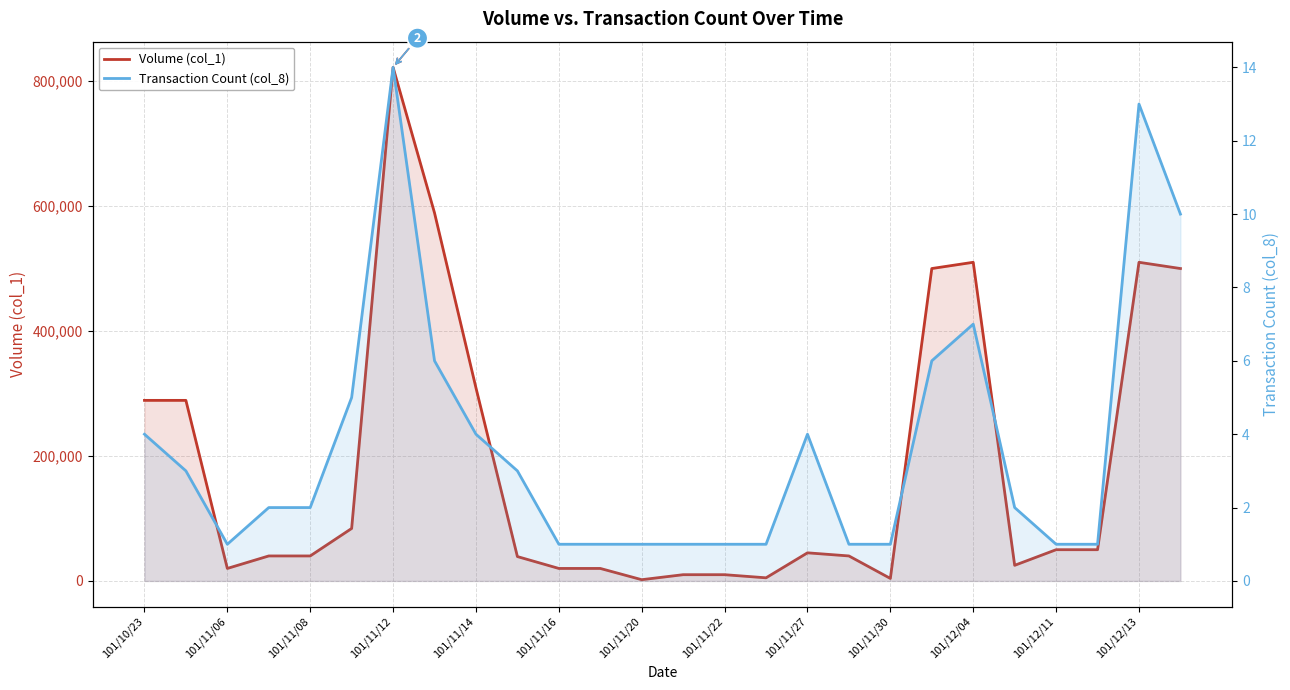

Does the chart display data point markers on the line(s)?

No